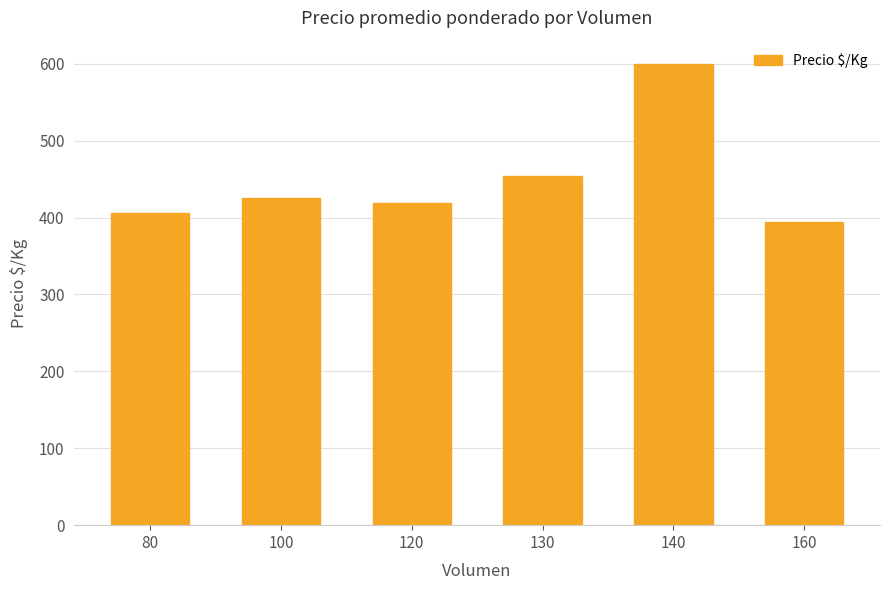

Does the chart contain stacked bars?

No